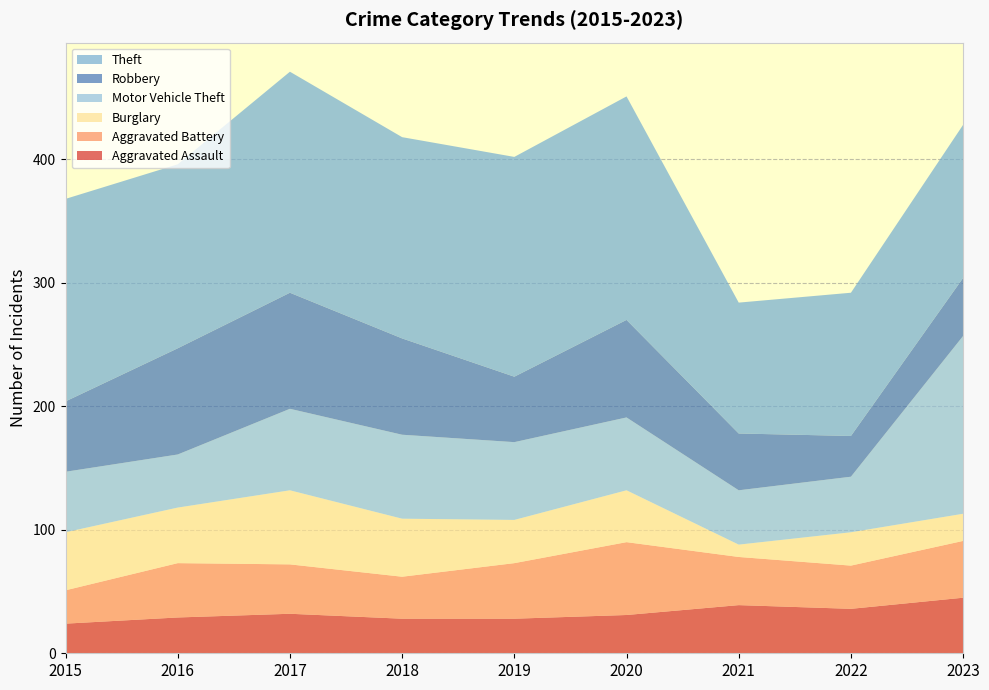

Reading left to right, list all the values displayed in this chart.

Aggravated Assault: 2015=24	2016=29	2017=32	2018=28	2019=28	2020=31	2021=39	2022=36	2023=45
Aggravated Battery: 2015=27	2016=44	2017=40	2018=34	2019=45	2020=59	2021=39	2022=35	2023=46
Burglary: 2015=47	2016=45	2017=60	2018=47	2019=35	2020=42	2021=10	2022=27	2023=22
Motor Vehicle Theft: 2015=49	2016=43	2017=66	2018=68	2019=63	2020=59	2021=44	2022=45	2023=144
Robbery: 2015=57	2016=86	2017=94	2018=78	2019=53	2020=79	2021=46	2022=33	2023=47
Theft: 2015=164	2016=149	2017=179	2018=163	2019=178	2020=181	2021=106	2022=116	2023=124